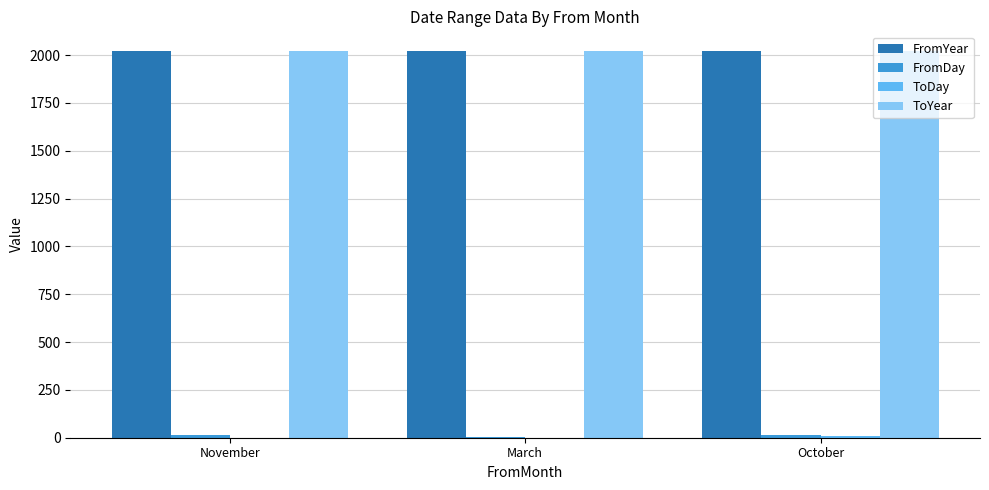

Is it true that FromYear equals 2023 at October?

True